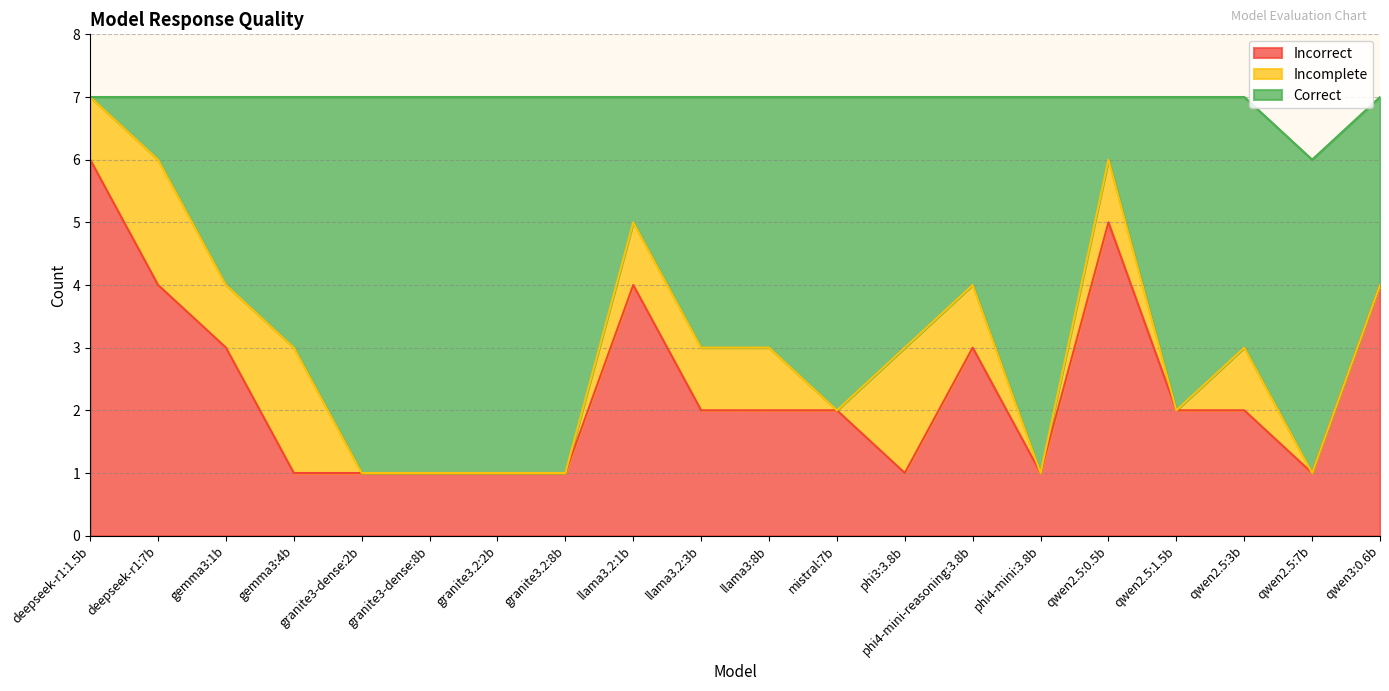

What is the total value across all series at qwen2.5:7b?

6